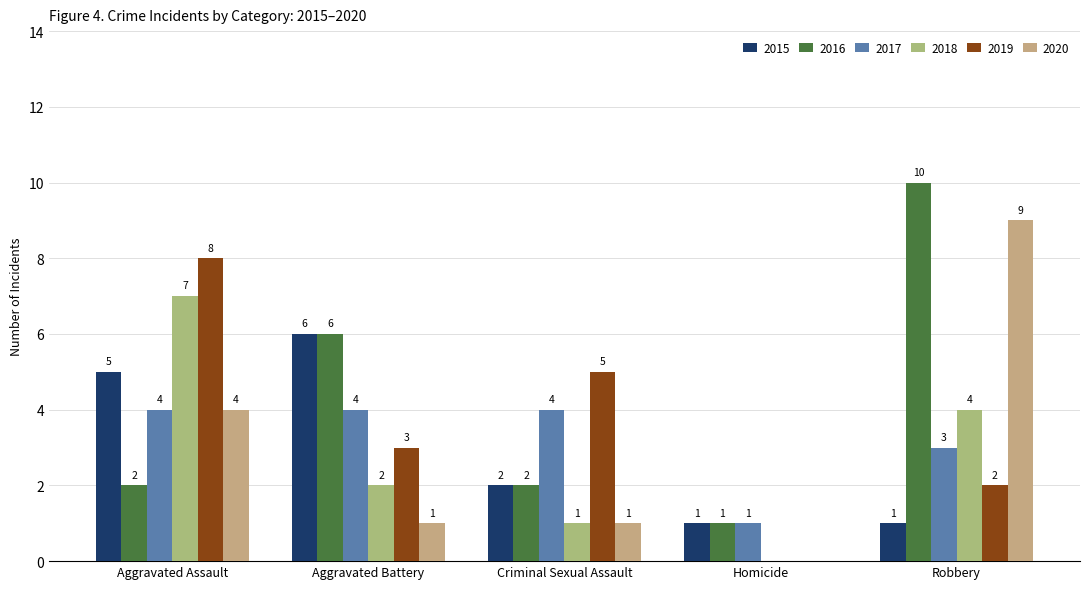

What is the average value of the 2016 series?

4